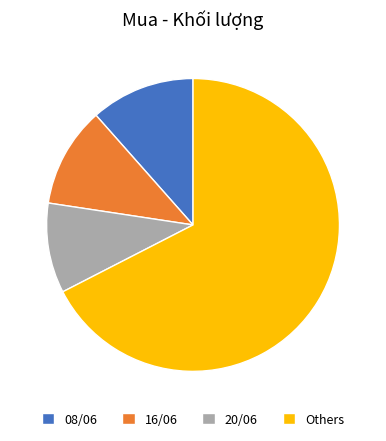

What is the smallest slice in the pie chart?

20/06